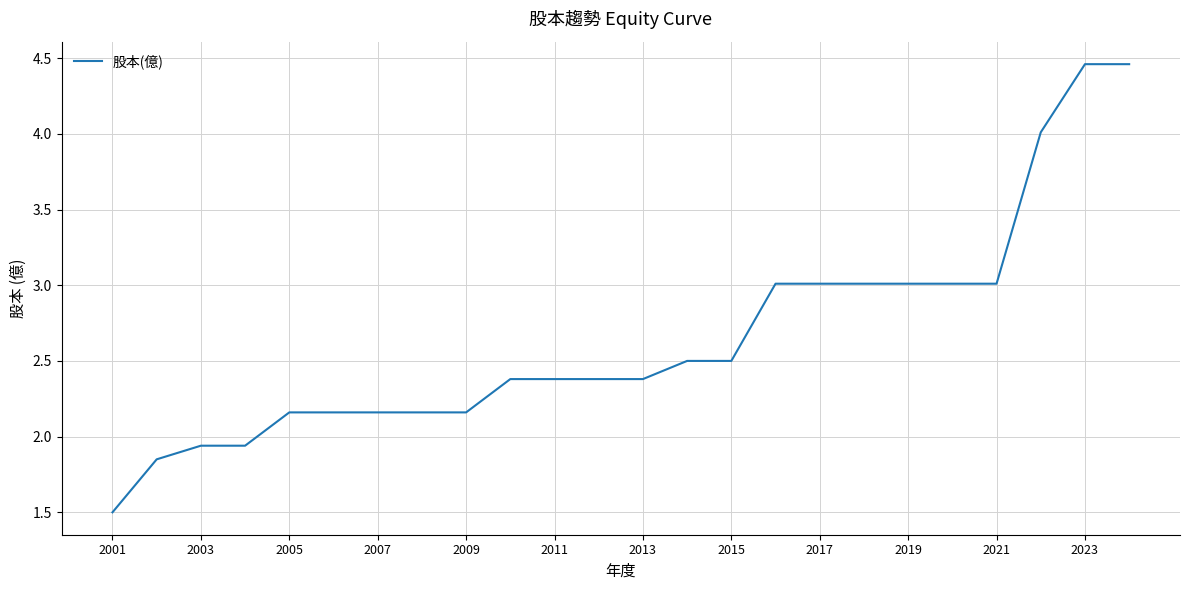

What is the difference between the maximum and minimum values?

3.0